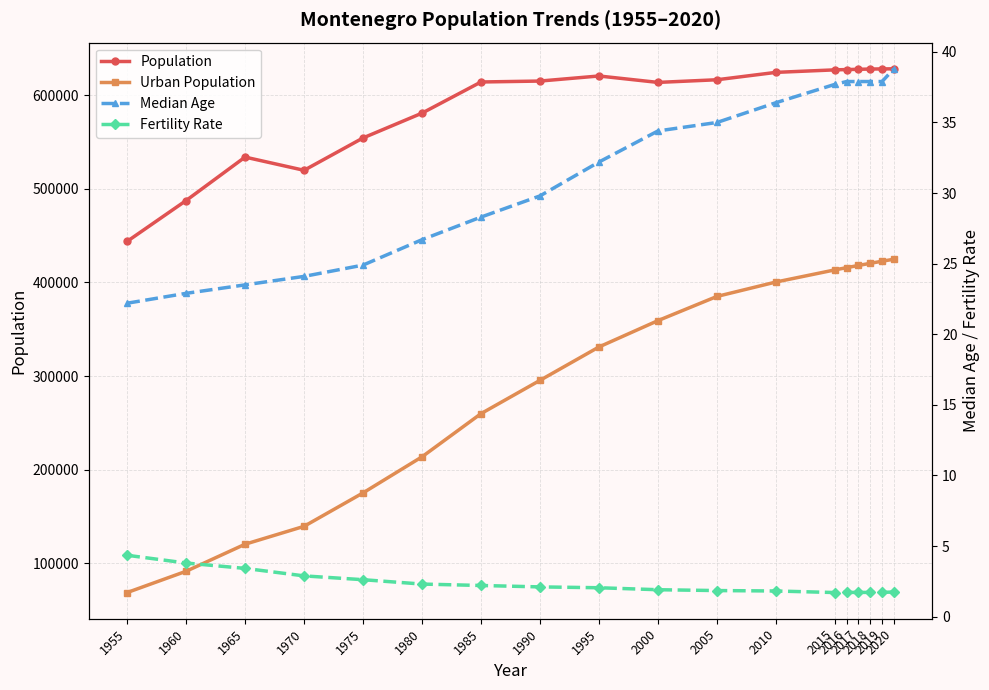

What is the minimum value shown in the chart?

1.7